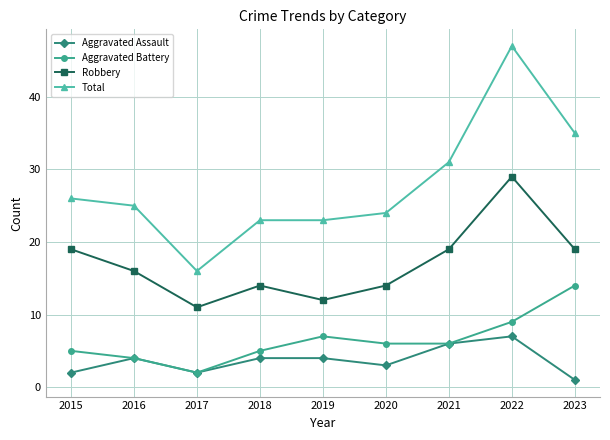

True or false: Total has more than 0 points higher than both neighbors.

True